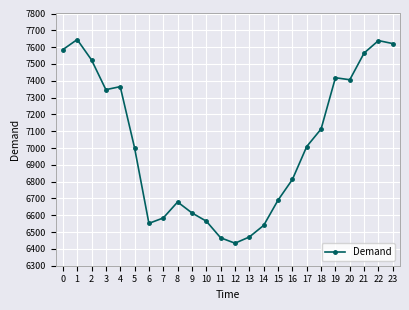

What is the value of the 8th point from the left?

6584